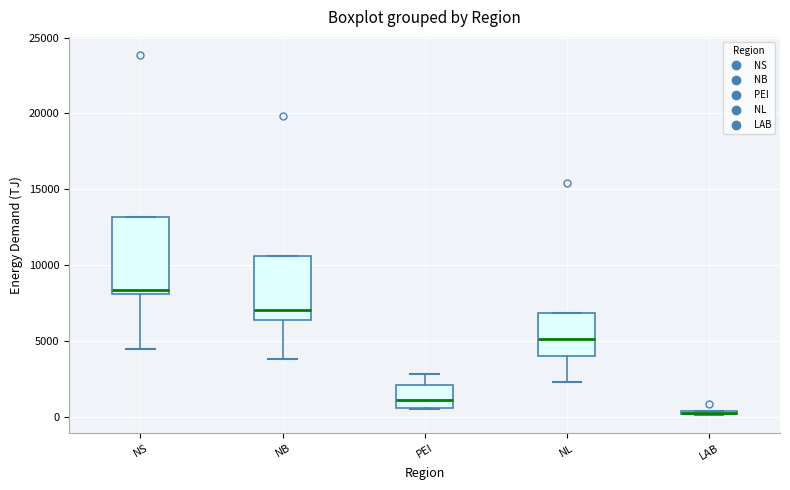

Reading left to right, transcribe this box plot: for each box, give where its median line is, the range the box spans, and where its two whiskers end, as read against the y-axis. The values are not printed on the chart, so give them approximately, as read against the axis.

NS: median 8500, box 8000 to 13000, whiskers 4500 to 13000
NB: median 7000, box 6500 to 10500, whiskers 4000 to 10500
PEI: median 1000, box 500 to 2000, whiskers 500 to 3000
NL: median 5000, box 4000 to 7000, whiskers 2500 to 7000
LAB: box collapsed to a line at 500, whiskers 0 to 500